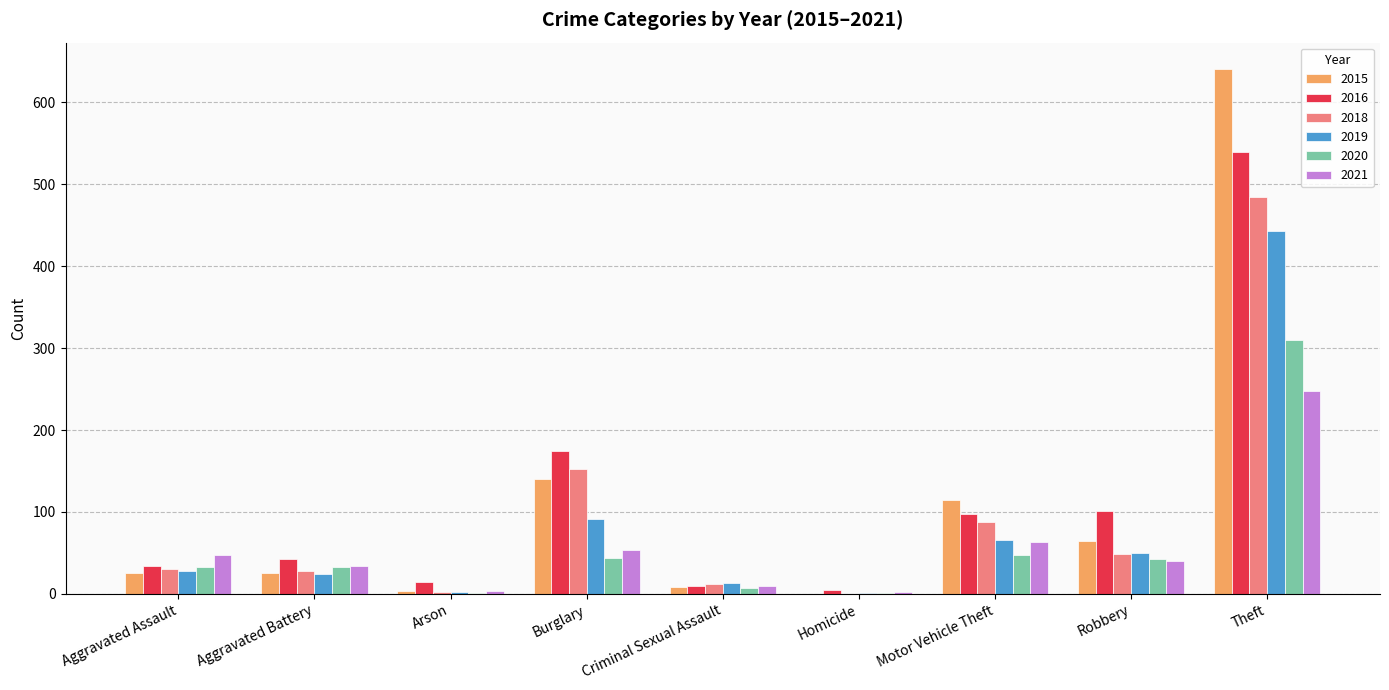

At which category is the sum across all series the highest?

Theft